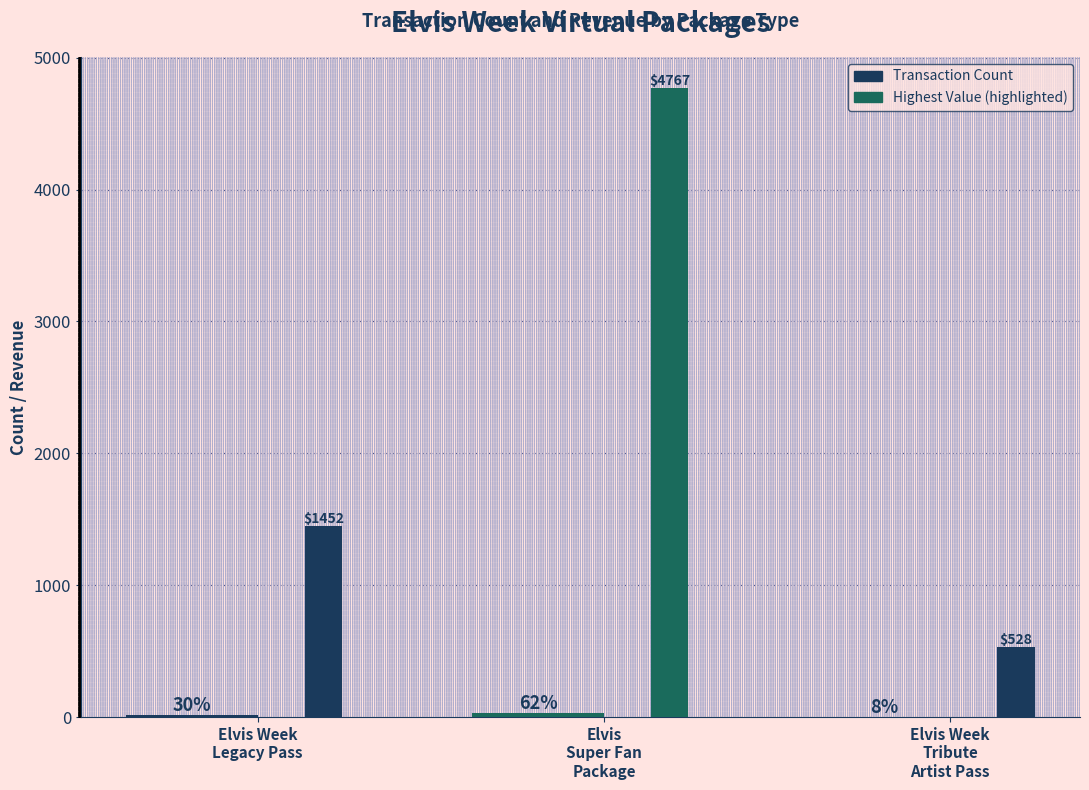

How many groups of bars are there?

3